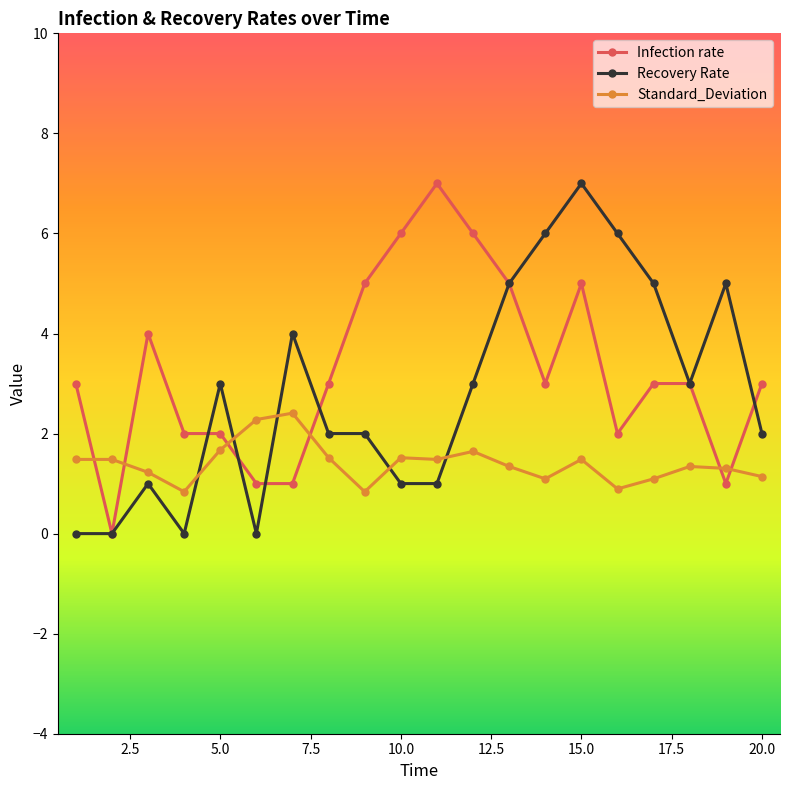

True or false: Infection rate and Standard_Deviation cross at least once.

True